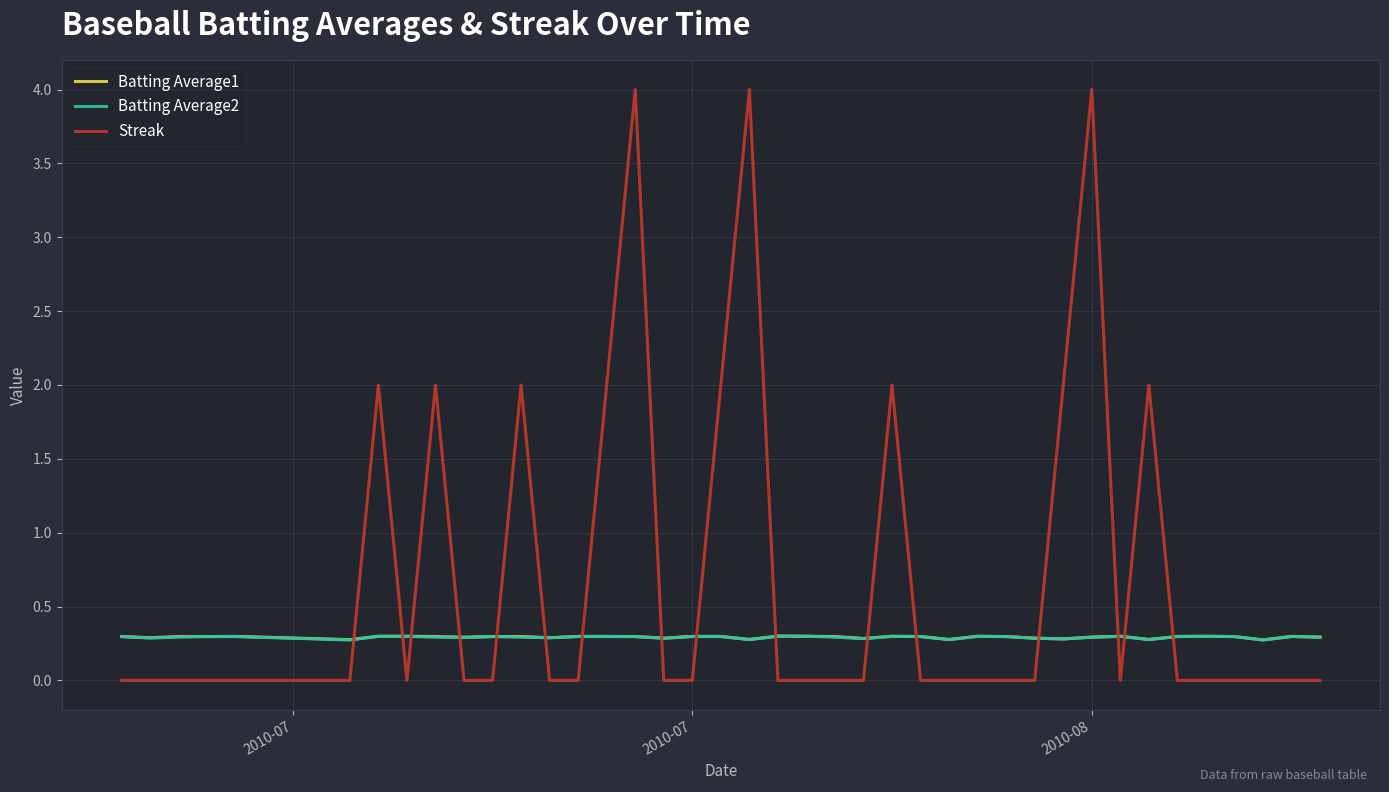

True or false: Streak and Batting Average1 intersect in this chart.

True